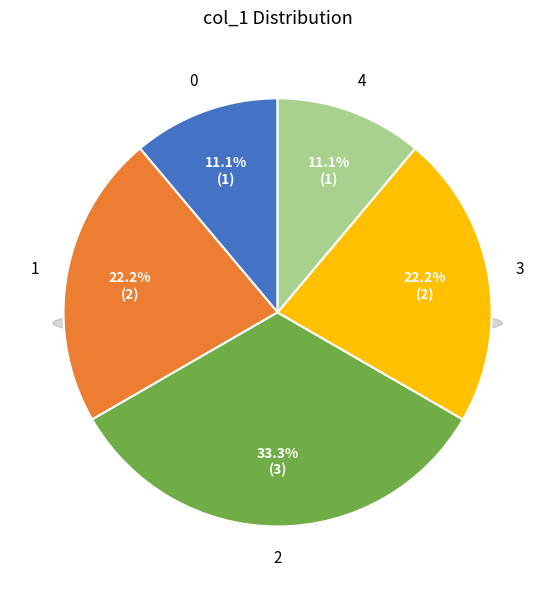

The 2 slice represents 1% of the pie. True or false?

False